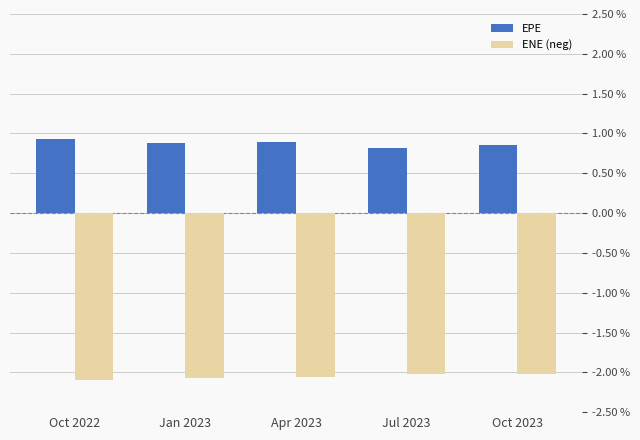

Which series has the largest total across all categories?

EPE